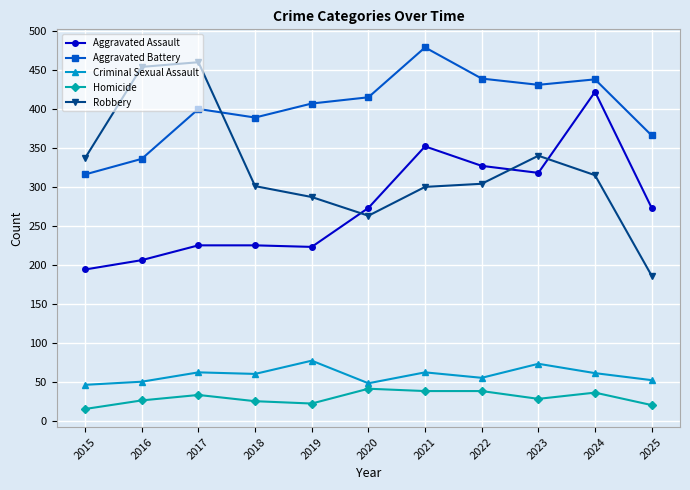

At 2018, list the series in order from smallest to largest.

Homicide, Criminal Sexual Assault, Aggravated Assault, Robbery, Aggravated Battery